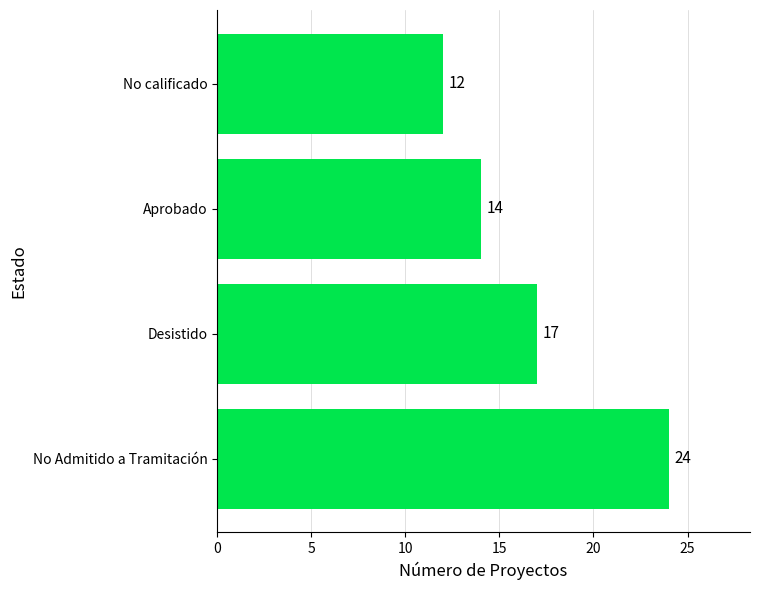

List the labels in order of value, smallest first.

No calificado, Aprobado, Desistido, No Admitido a Tramitación